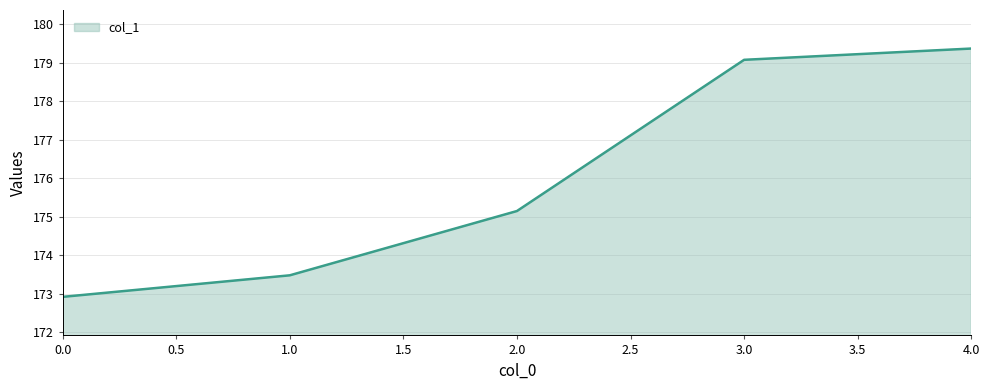

Where does the data first go above 175?

2.0